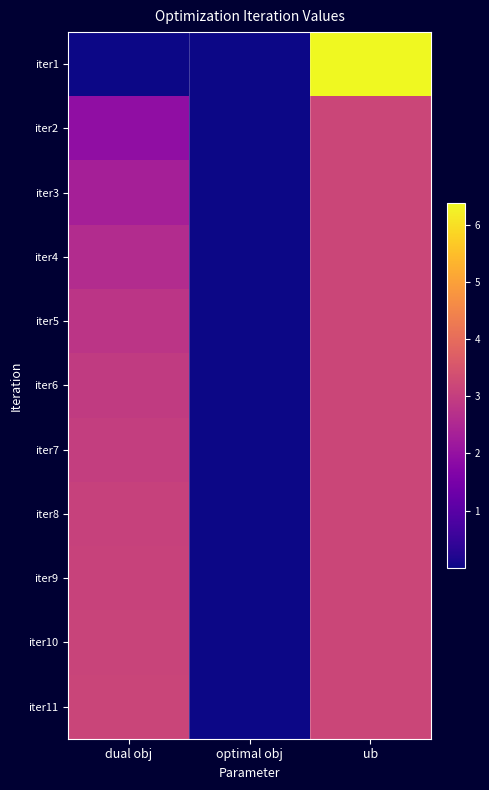

What is the total value across all series at optimal obj?

0.1